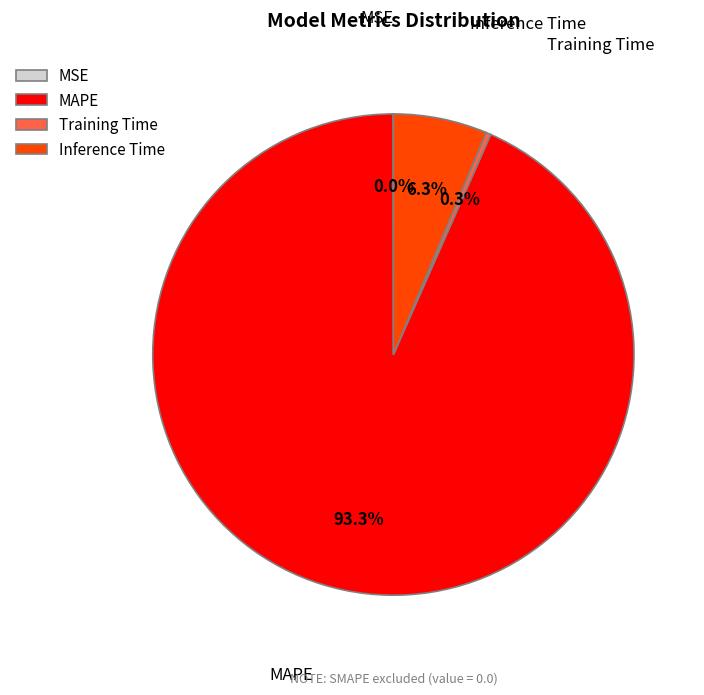

True or false: MAPE accounts for 93% of the total.

True